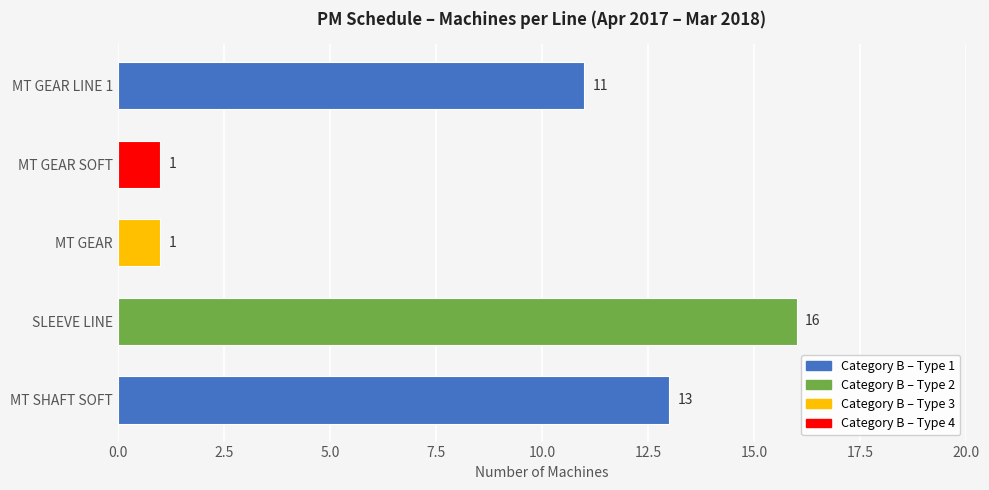

Between MT GEAR LINE 1 and MT SHAFT SOFT, which is larger?

MT SHAFT SOFT